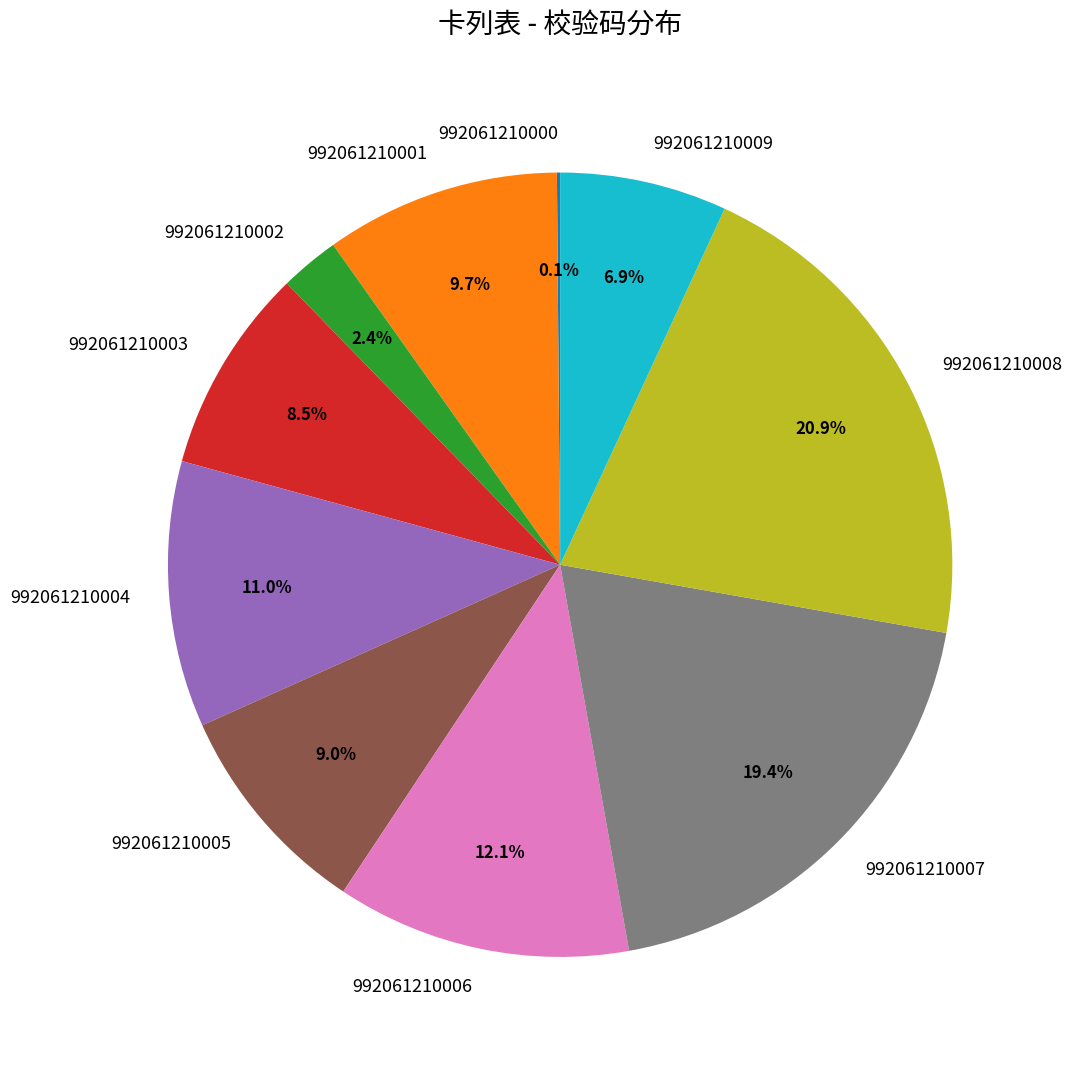

Approximately how many times larger is the value at 992061210005 compared to 992061210003?

1.1